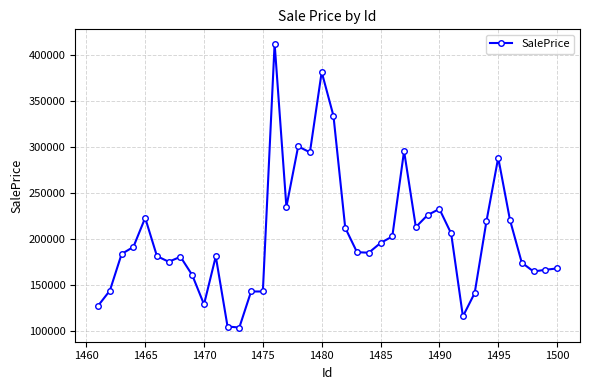

What is the average value?

203470.2